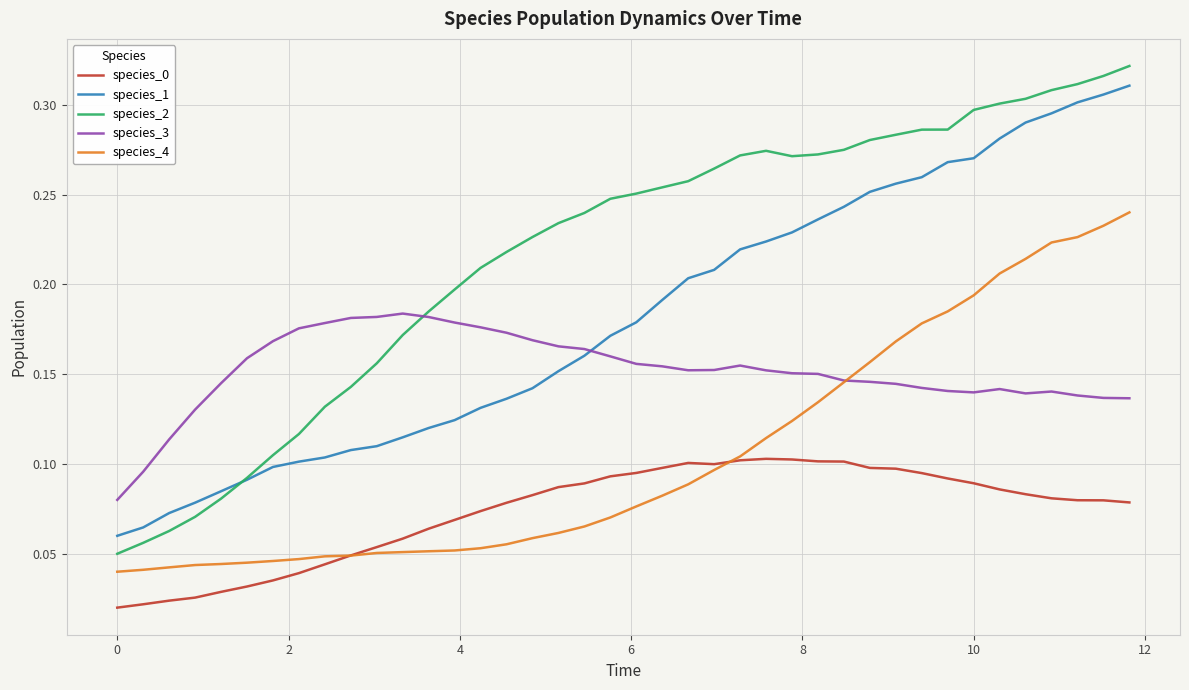

Which series has the largest range (max minus min)?

species_2